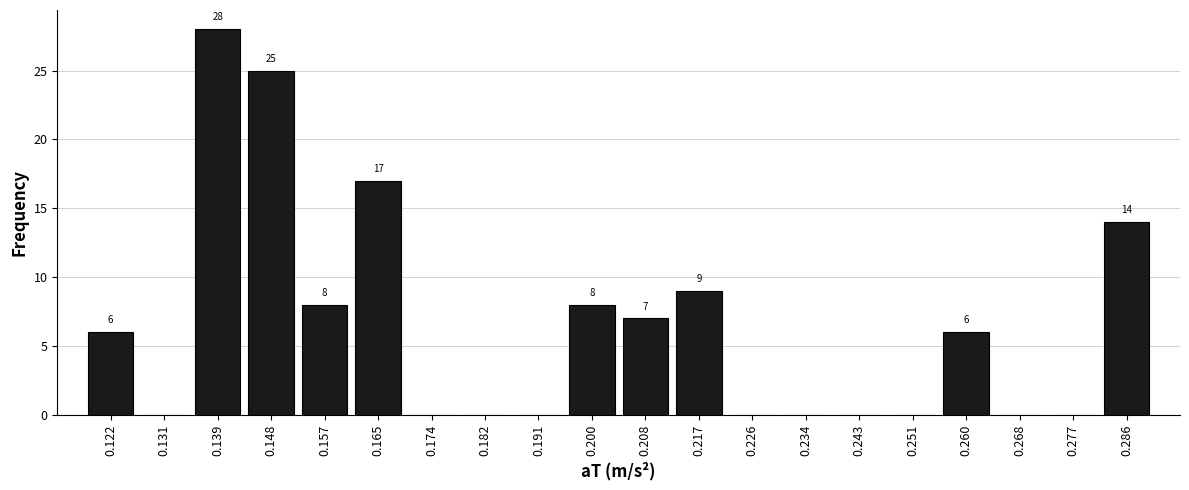

Which range on the x-axis has the tallest bar?

0.135 to 0.144